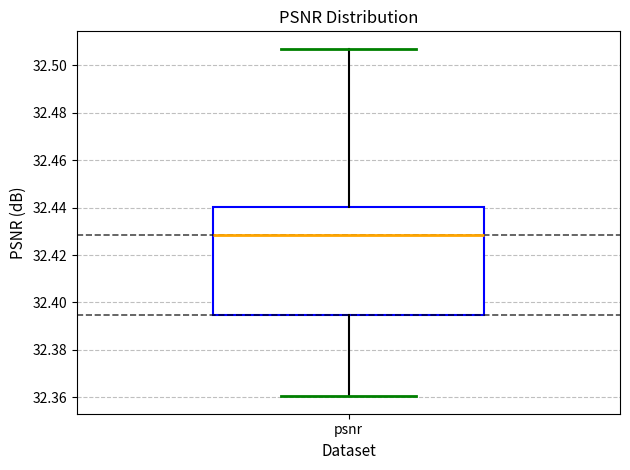

Where is the lower edge of the box for psnr on the y-axis? The values are not printed on the chart, so give them approximately, as read against the axis.

32.394